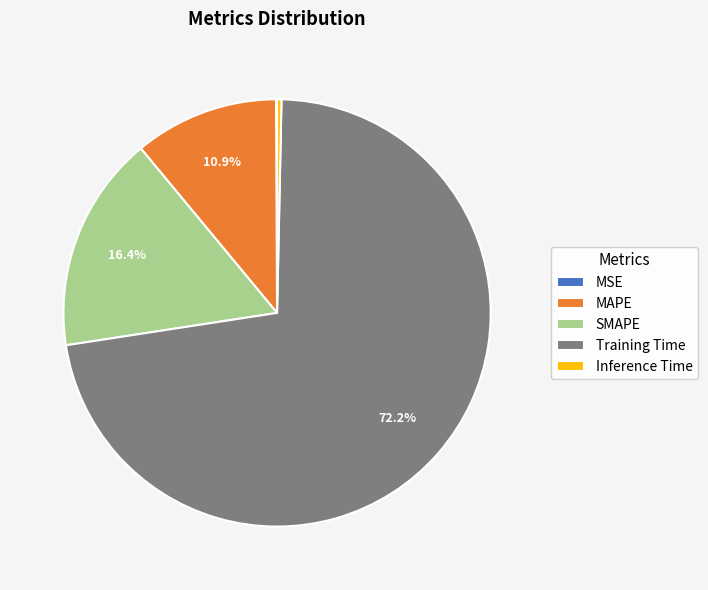

Which category accounts for the majority?

Training Time